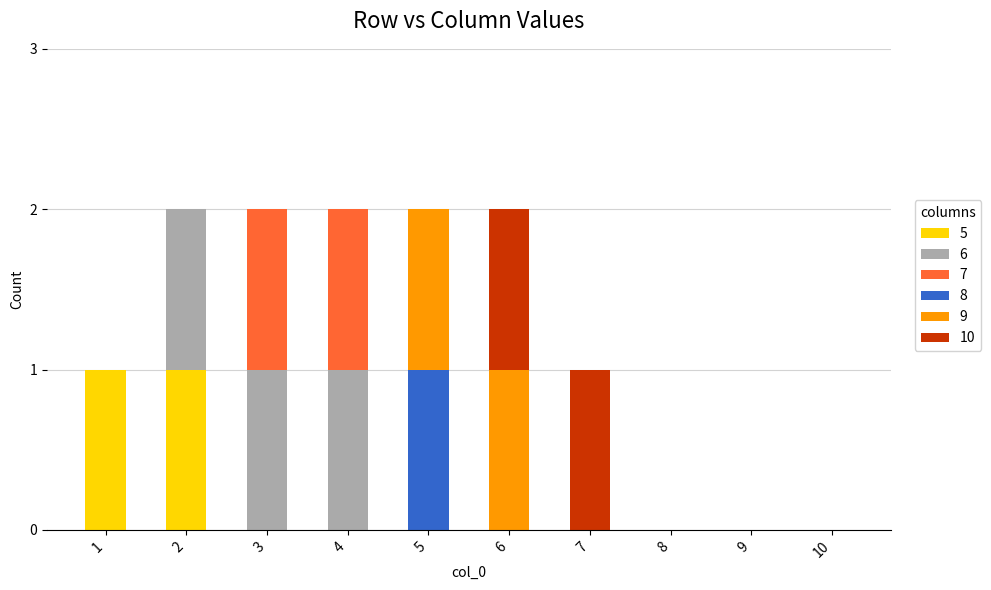

What are all the series names shown in the legend?

5, 6, 7, 8, 9, 10